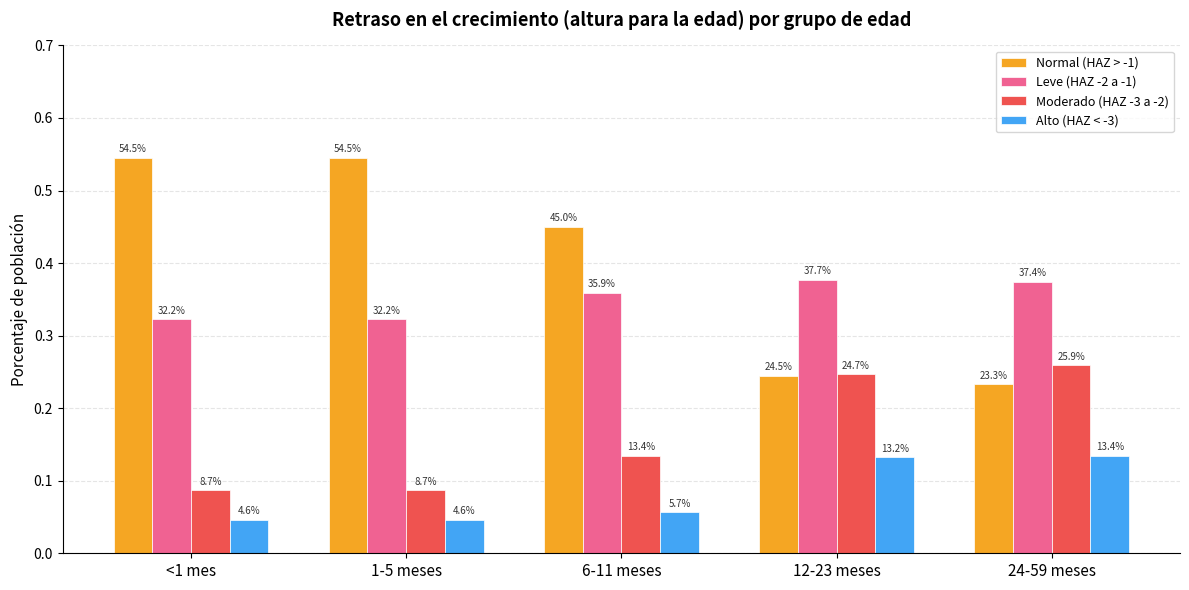

What are all the series names shown in the legend?

Normal (HAZ > -1), Leve (HAZ -2 a -1), Moderado (HAZ -3 a -2), Alto (HAZ < -3)